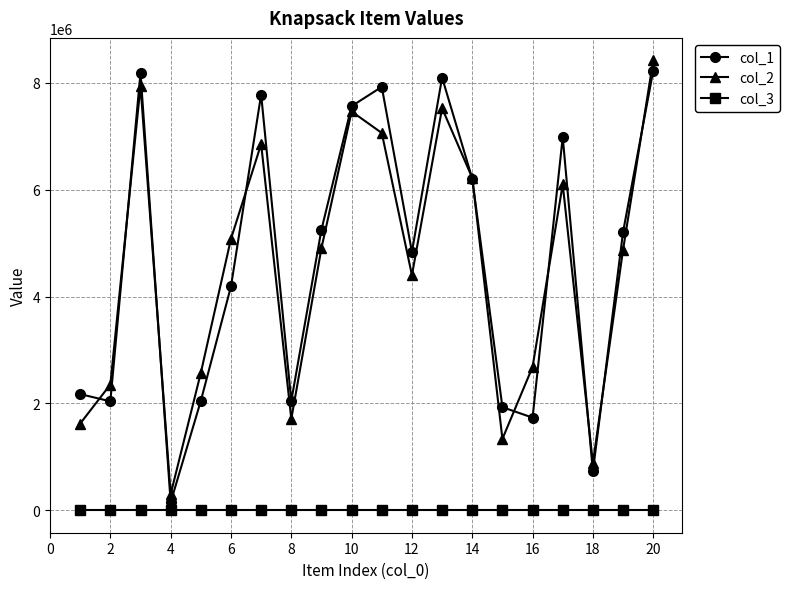

At how many categories does at least one series exceed 3945988?

12